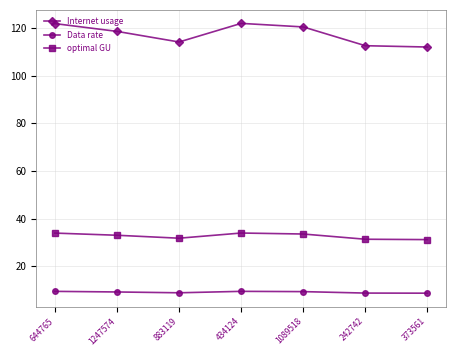

What are all the series names shown in the legend?

Internet usage, Data rate, optimal GU